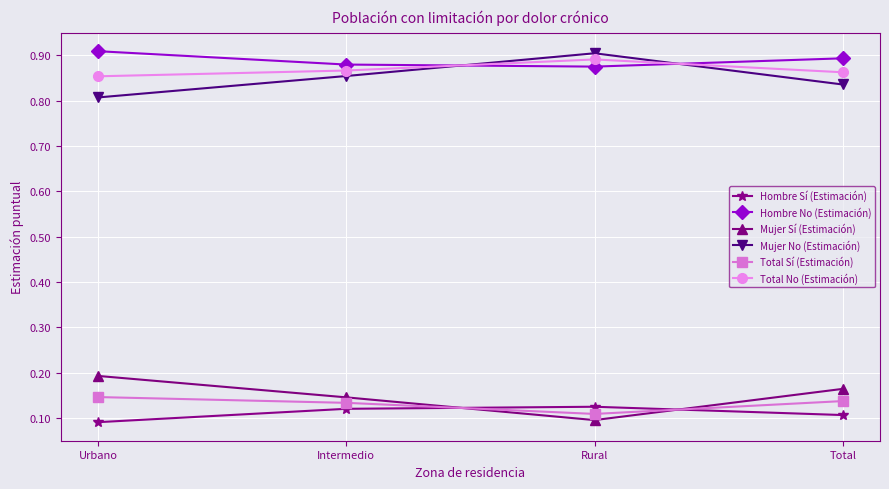

What is the label of the 4th point from the right?

Urbano